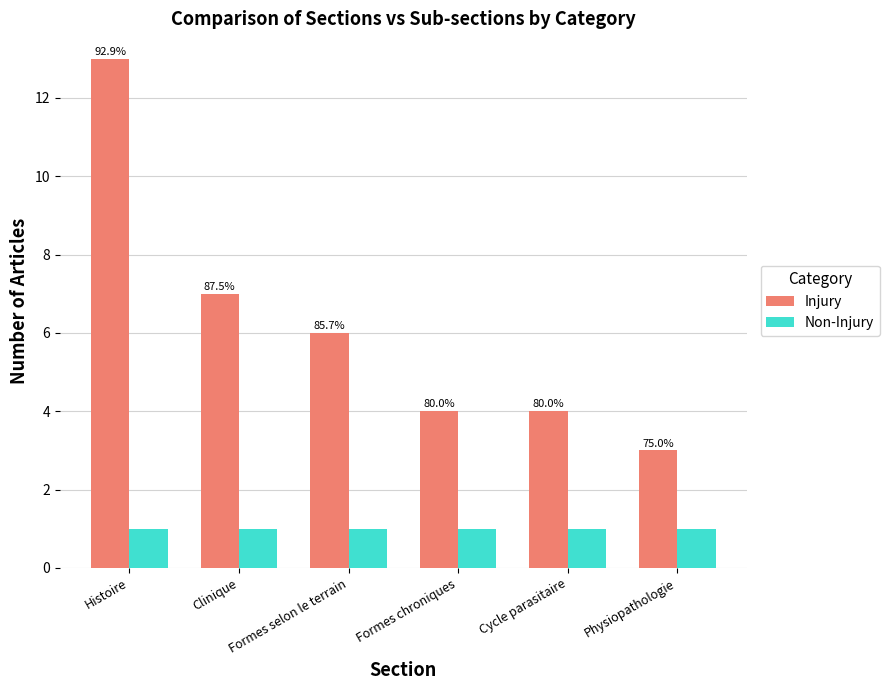

What value does the Non-Injury series have at Clinique?

1